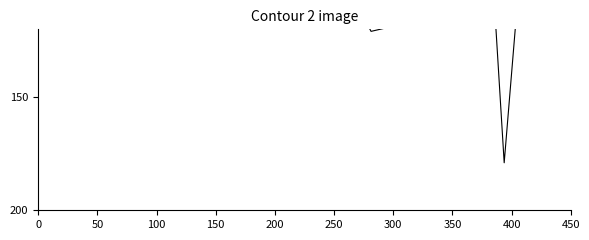

What is the minimum value shown in the chart?

59.4